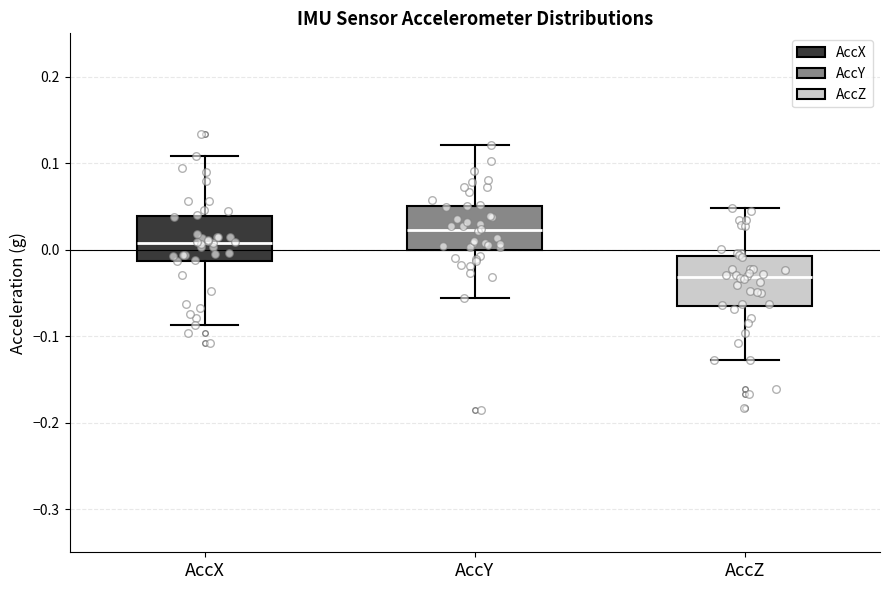

Reading left to right, transcribe this box plot: for each box, give where its median line is, the range the box spans, and where its two whiskers end, as read against the y-axis. The values are not printed on the chart, so give them approximately, as read against the axis.

AccX: median 0.01, box -0.01 to 0.04, whiskers -0.09 to 0.11
AccY: median 0.02, box 0.00 to 0.05, whiskers -0.06 to 0.12
AccZ: median -0.03, box -0.07 to -0.01, whiskers -0.13 to 0.05